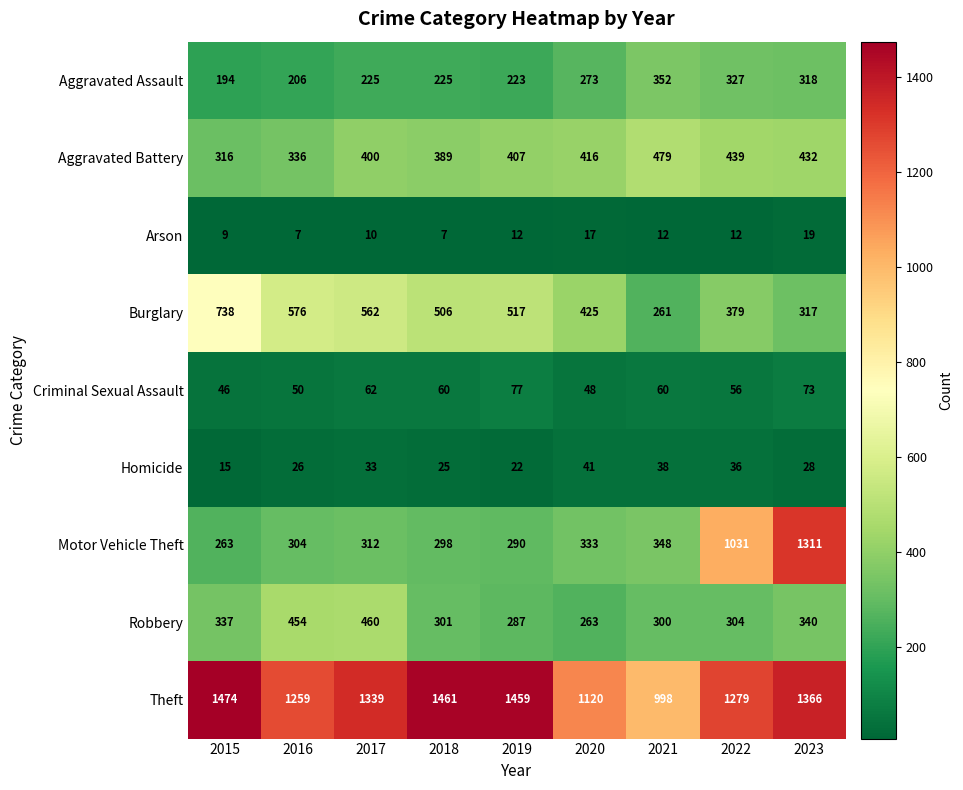

At how many categories does at least one series exceed 632?

9